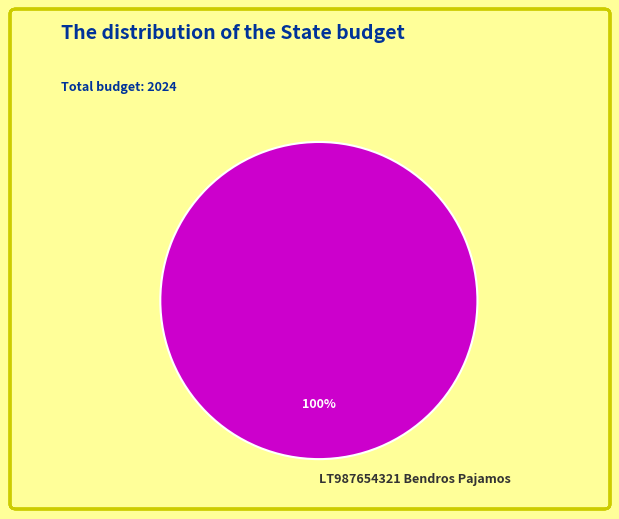

Does LT987654321 Bendros Pajamos represent more than half of the total?

Yes